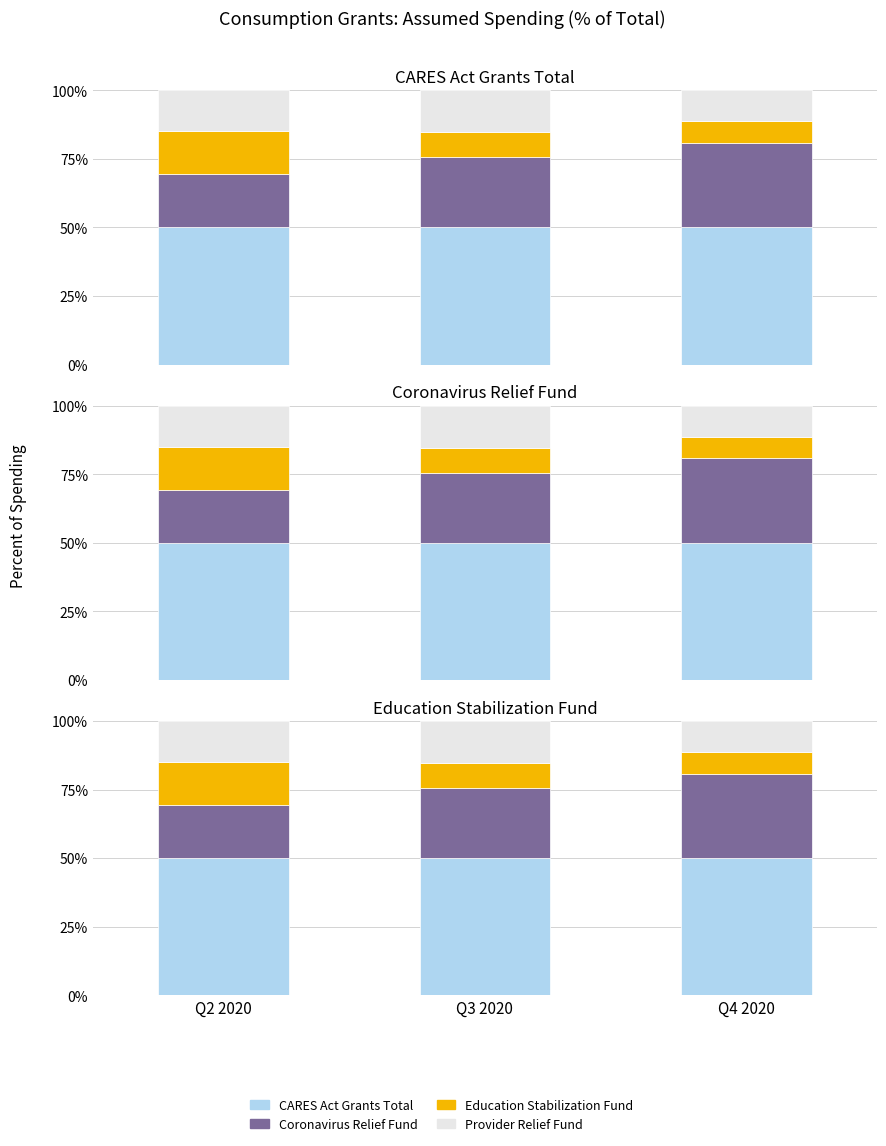

What is the label of the 1st bar from the left?

Q2 2020